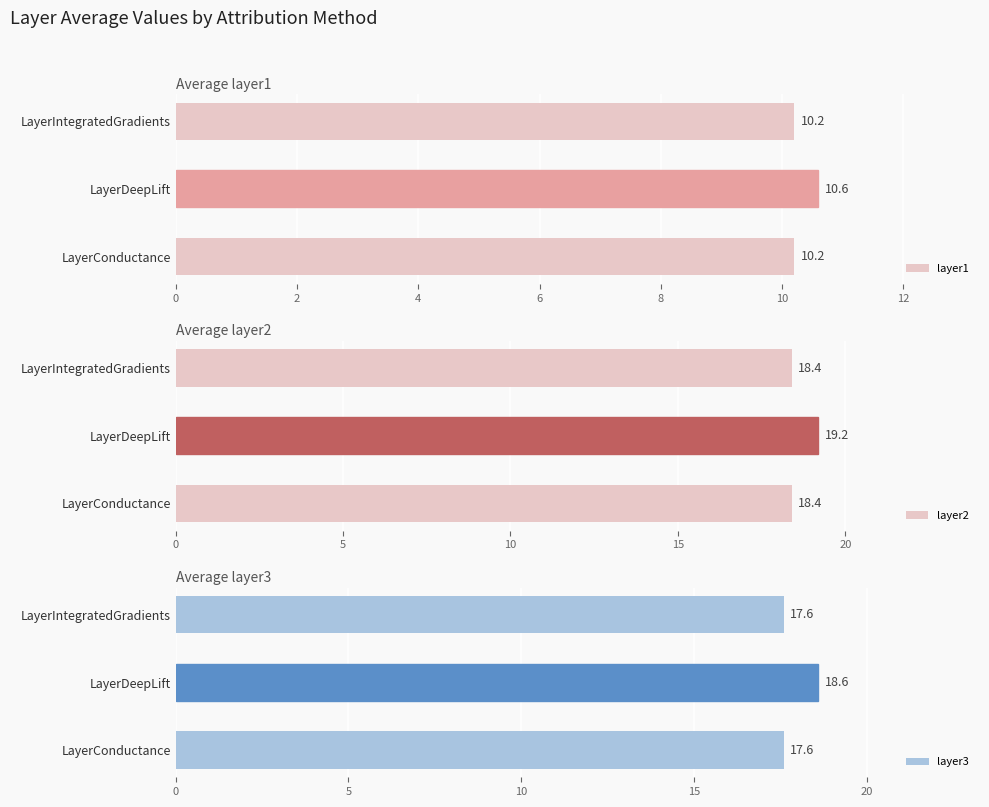

Reading left to right, extract all data points from this chart.

layer1: 10.2	10.6	10.2
layer2: 18.4	19.2	18.4
layer3: 17.6	18.6	17.6